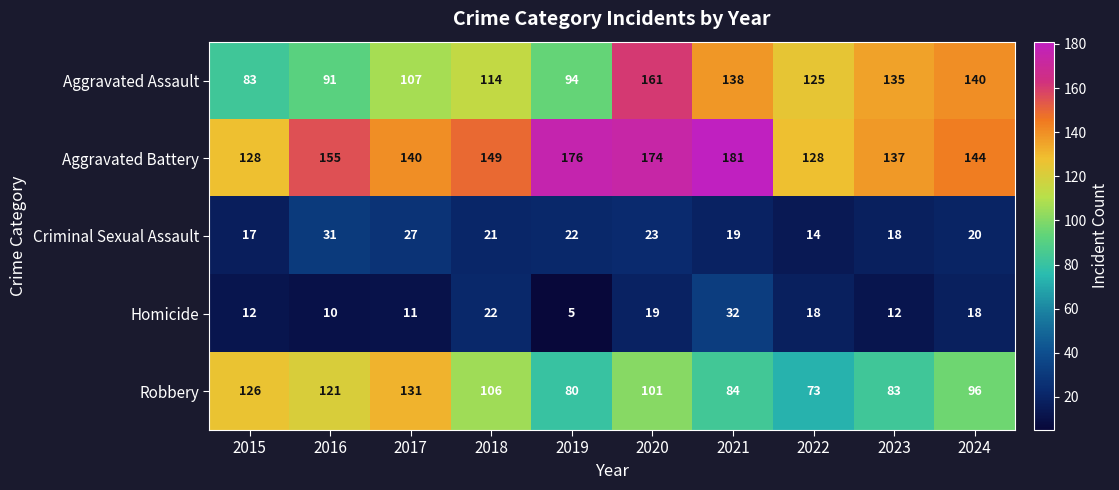

What is the difference between the maximum and second lowest values in the Aggravated Battery series?

53